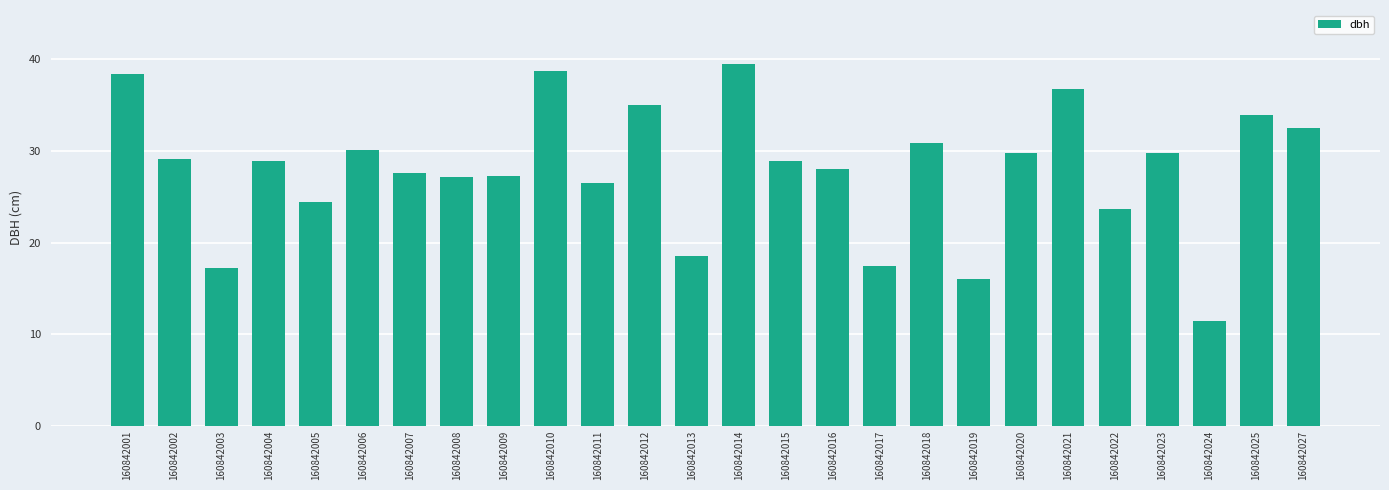

Approximately how many times larger is the value at 160842019 compared to 160842012?

0.5